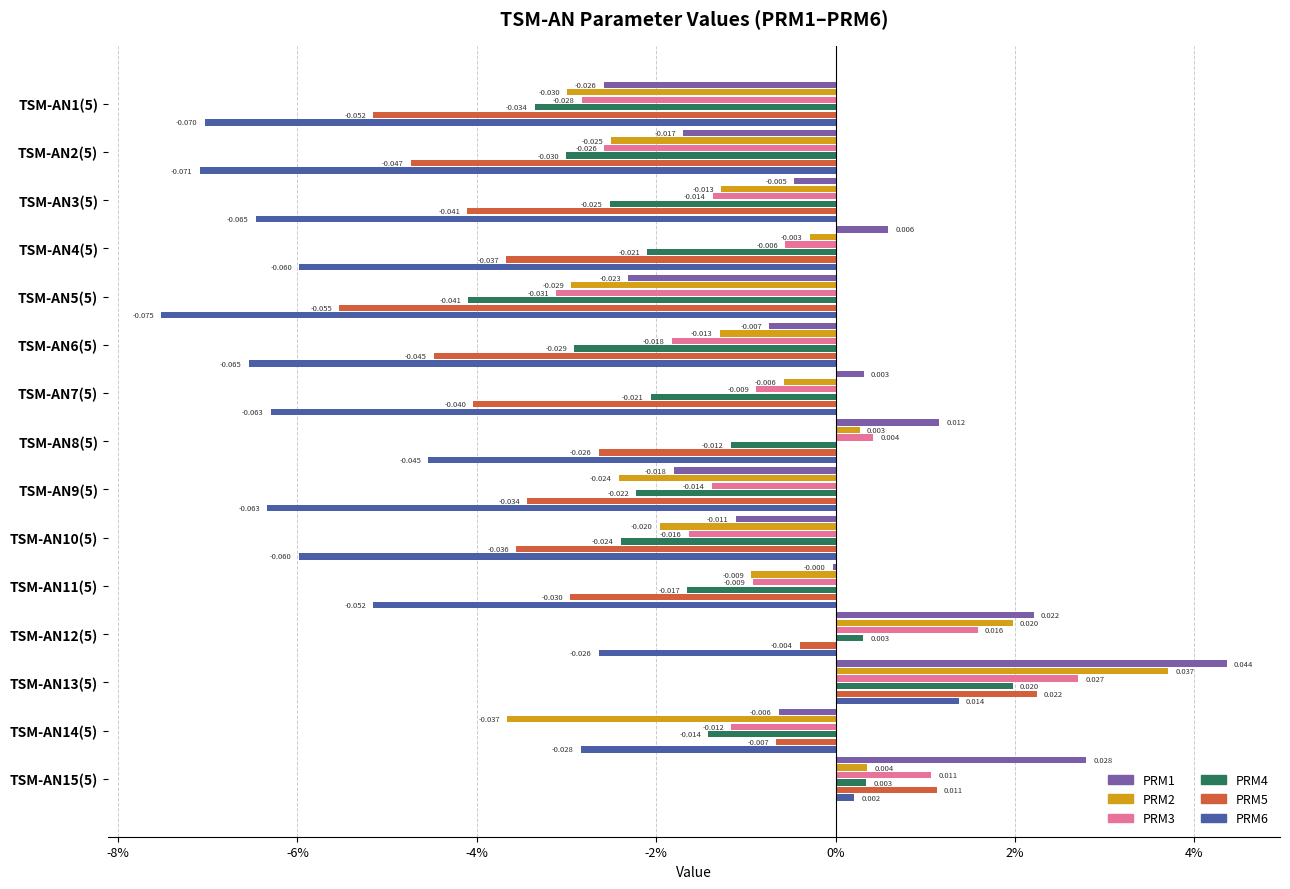

What are all the series names shown in the legend?

PRM1, PRM2, PRM3, PRM4, PRM5, PRM6